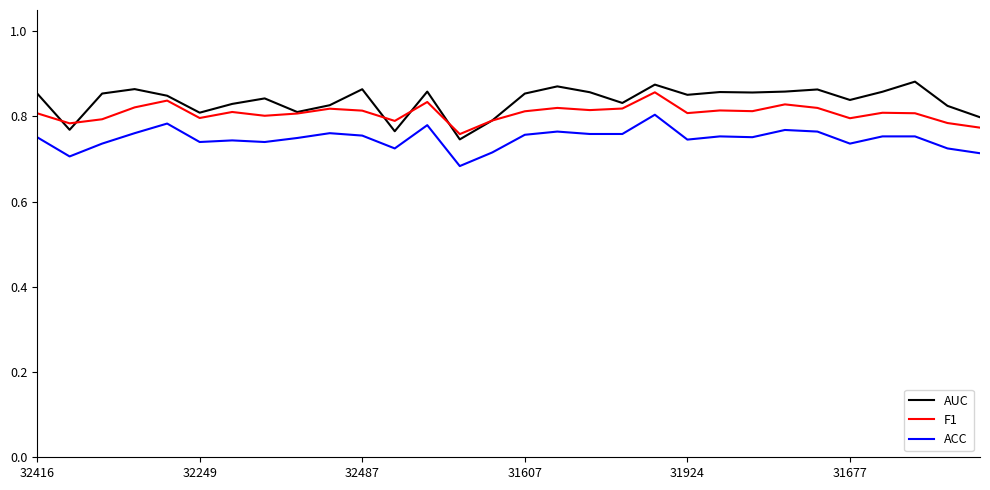

Rank the series by their average value, from lowest to highest.

ACC, F1, AUC